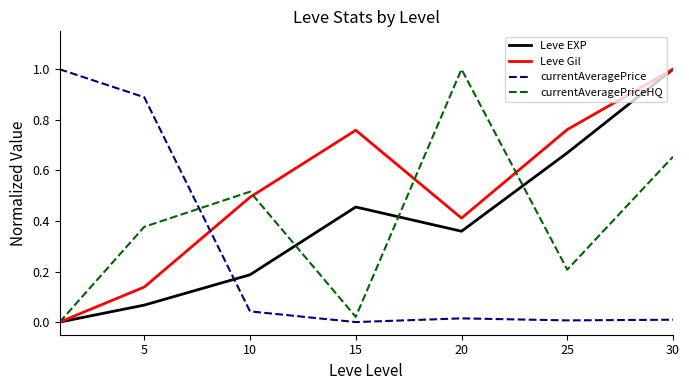

True or false: currentAveragePriceHQ and currentAveragePrice intersect in this chart.

True